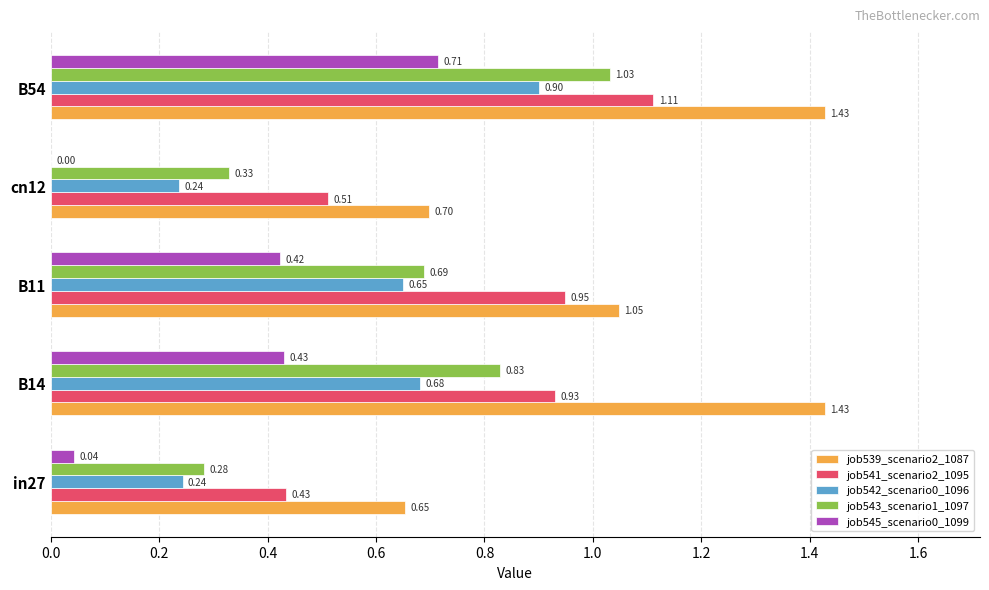

Which series has the largest total across all categories?

job539_scenario2_1087